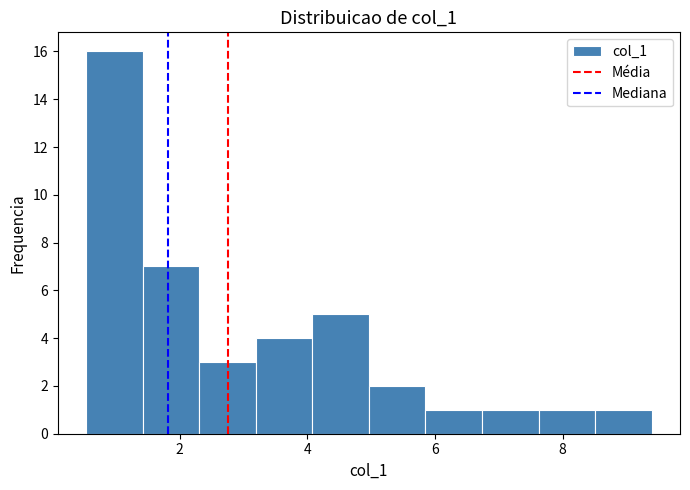

Reading left to right, transcribe this chart: for each bar, give the range it covers on the x-axis and its height. Neither the bar edges nor the heights are printed on the chart, so give them approximately, as read against the axes.

0.6 to 1.4: 16
1.4 to 2.4: 7
2.4 to 3.2: 3
3.2 to 4.0: 4
4.0 to 5.0: 5
5.0 to 5.8: 2
5.8 to 6.8: 1
6.8 to 7.6: 1
7.6 to 8.6: 1
8.6 to 9.4: 1